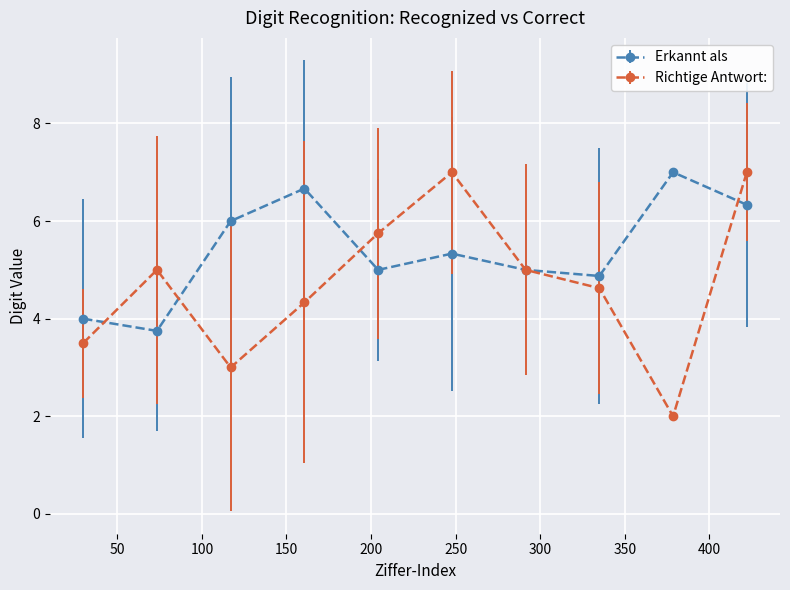

True or false: Erkannt als has more than 0 points higher than both neighbors.

True